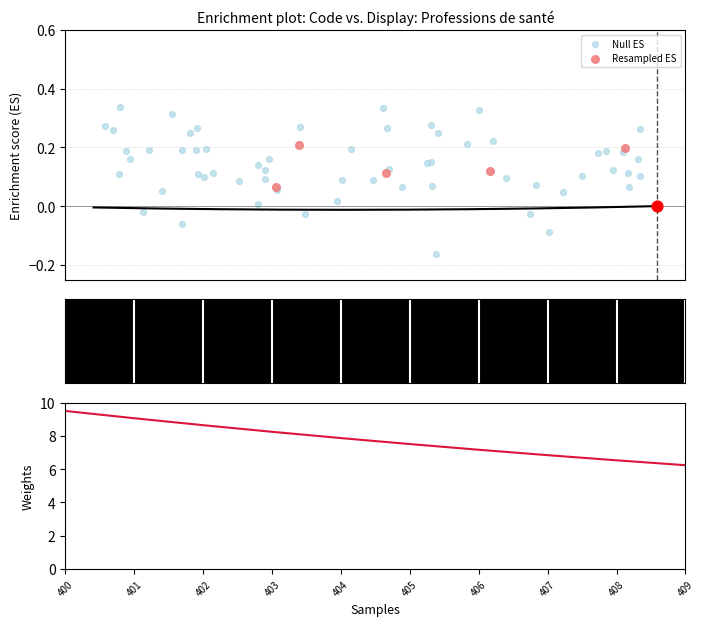

What is the change in value from 404 to 408?

-1.3